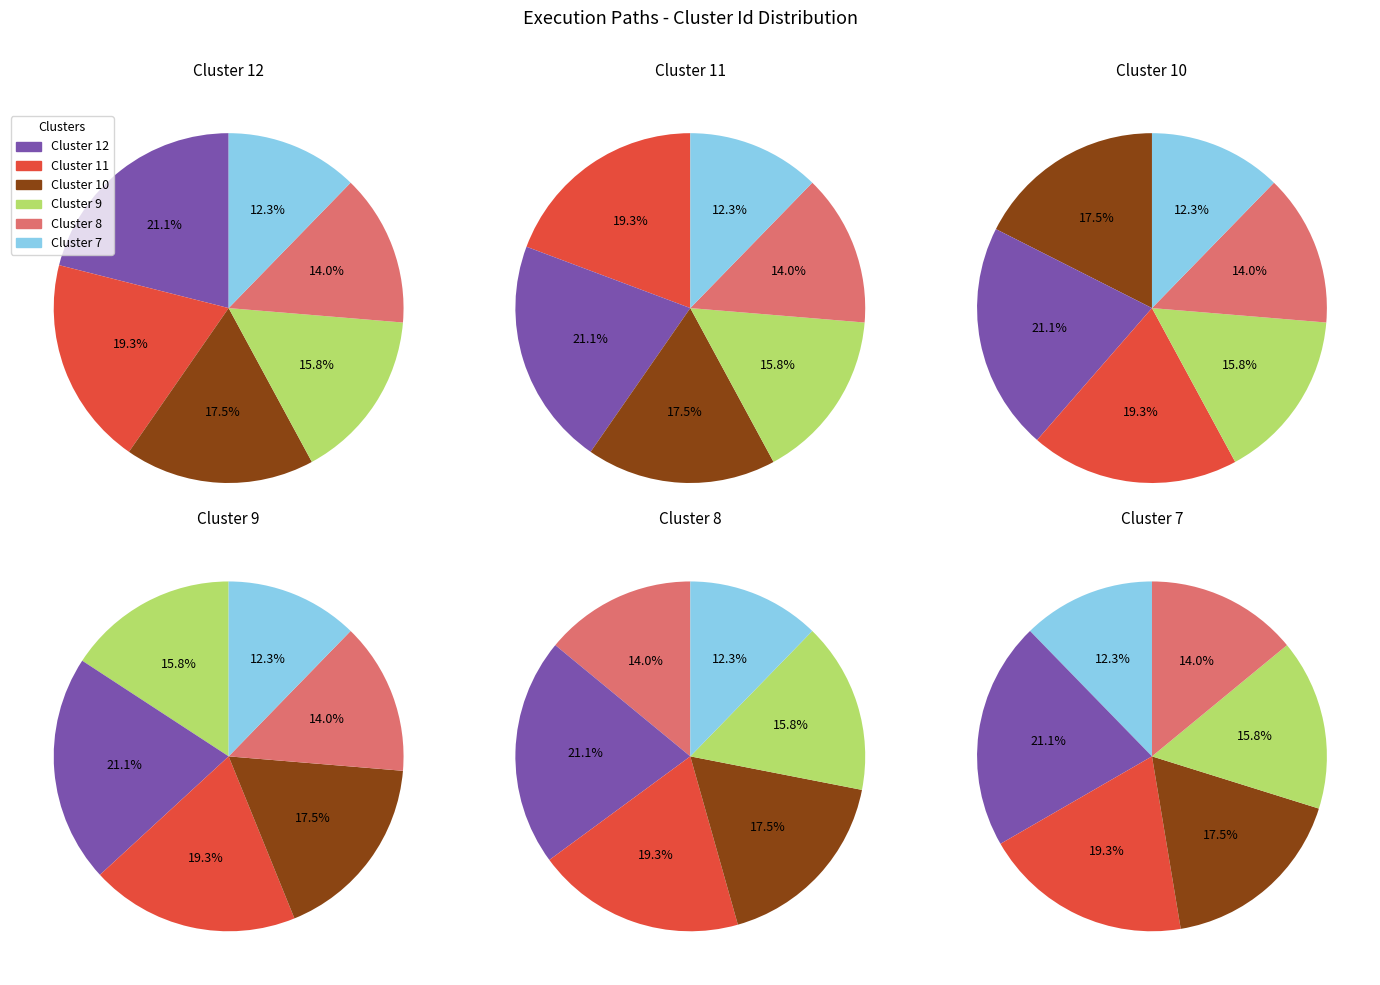

The Cluster 8 slice represents 29% of the pie. True or false?

False